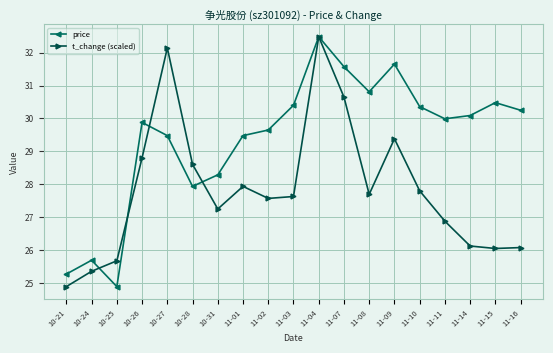

What is the spread (max minus min) of values at 10-24?

0.3